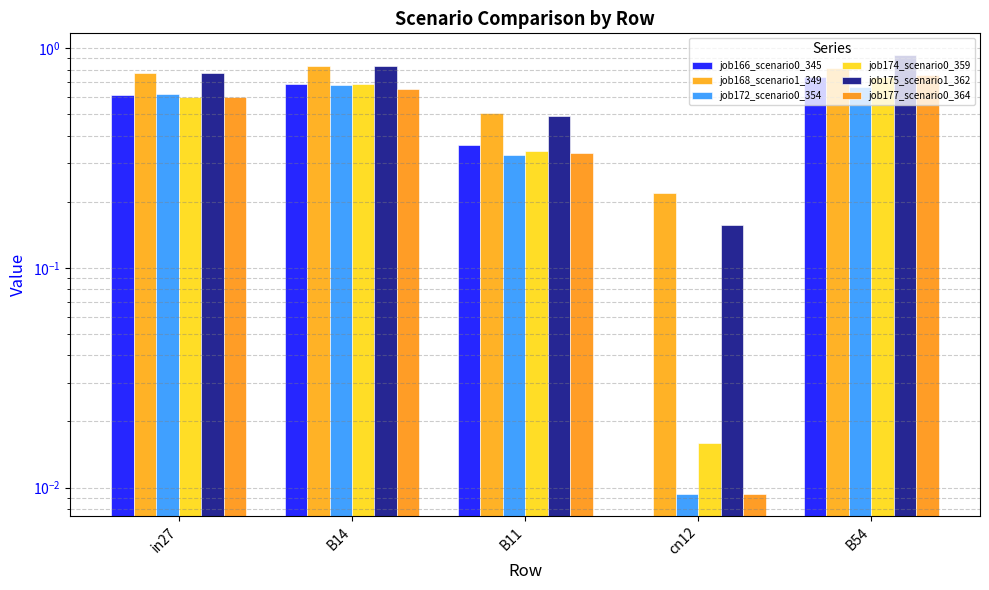

At which category is the sum across all series the highest?

B54